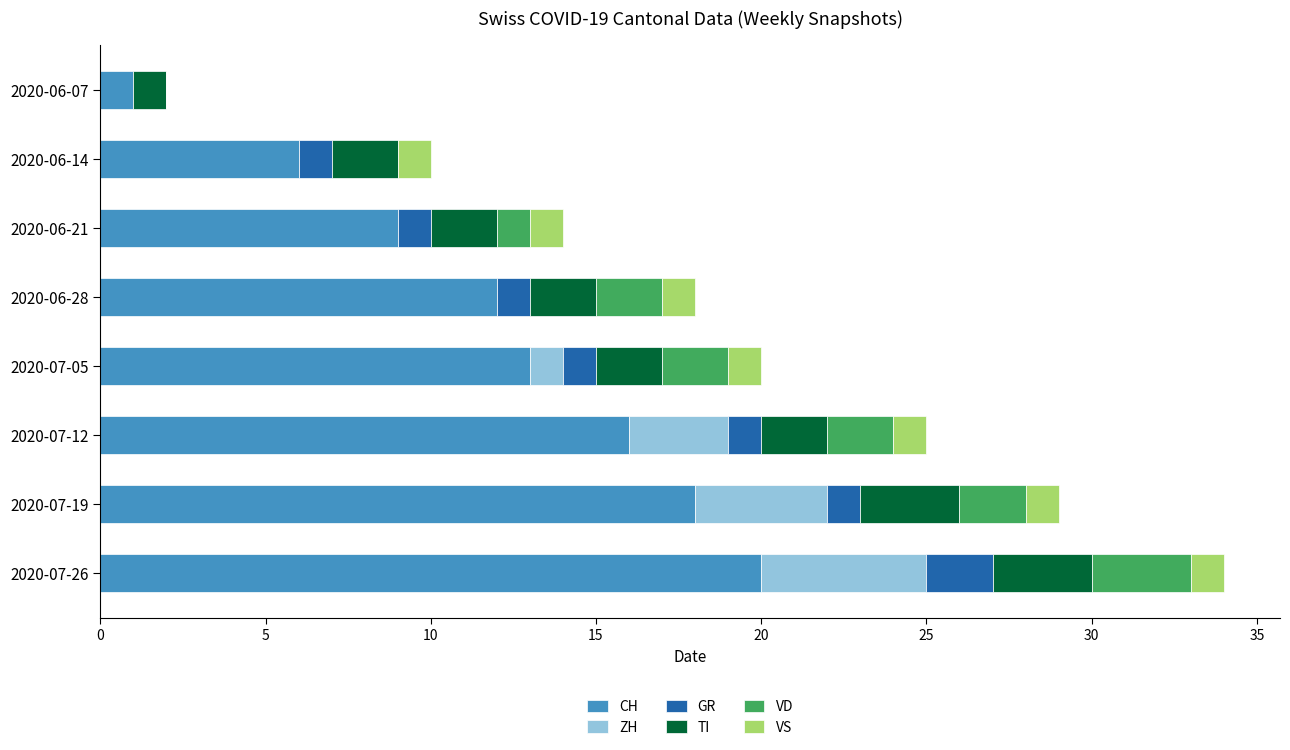

How many series are shown in this chart?

6